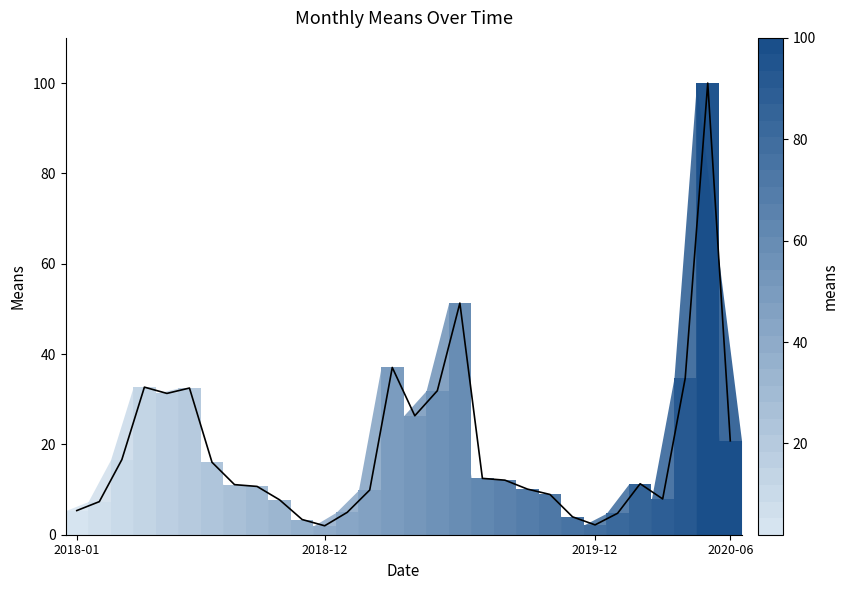

What is the value of the 19th bar from the left?

12.5